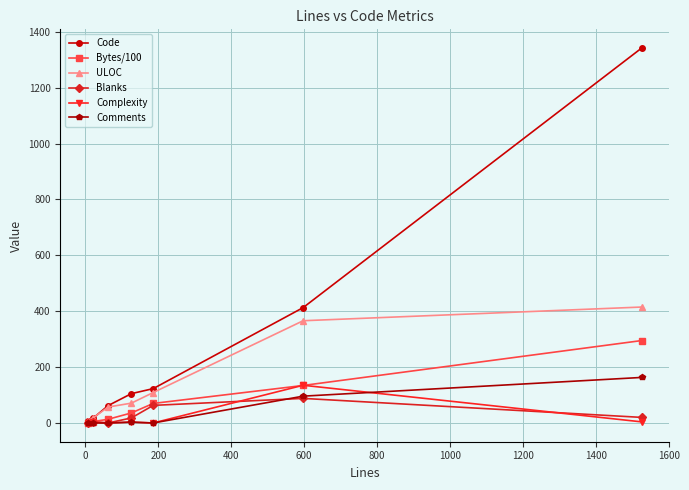

Which series has the widest spread of values?

Code